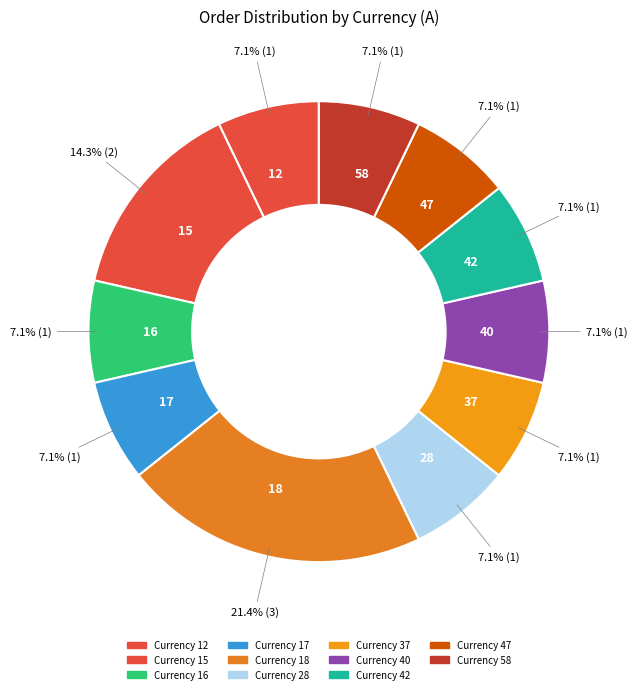

Which category has the biggest portion of the pie?

18